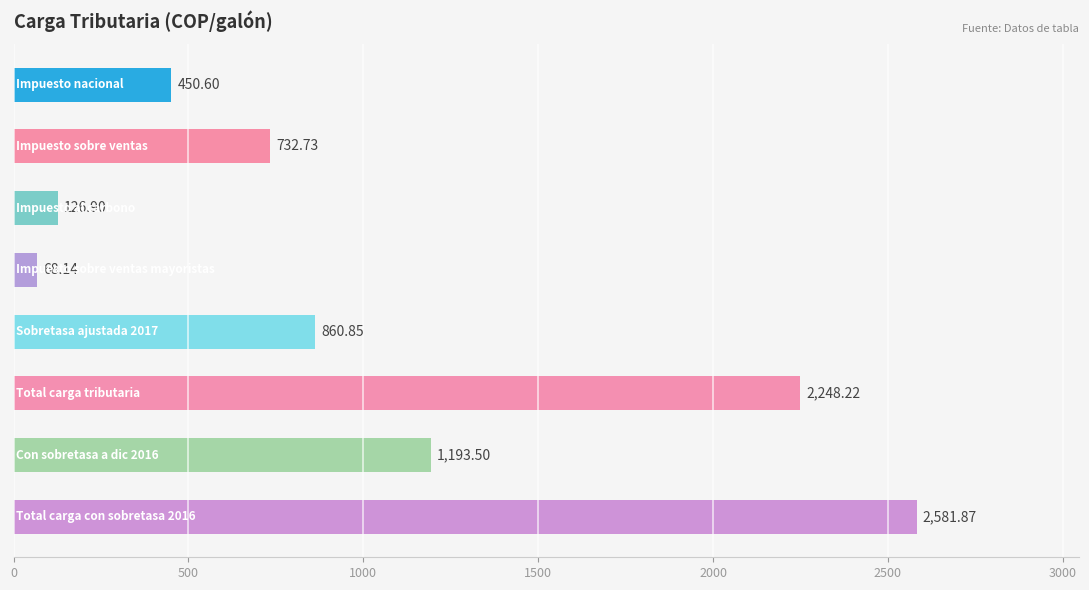

Does the chart contain any negative values?

No